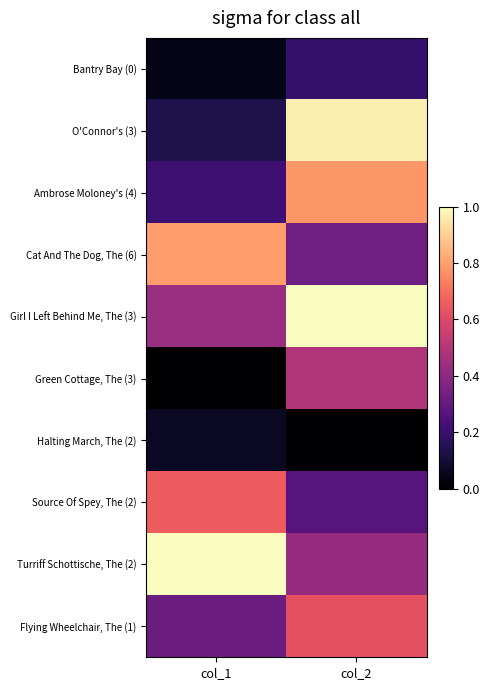

Which has a higher value, col_1 or col_2?

col_2